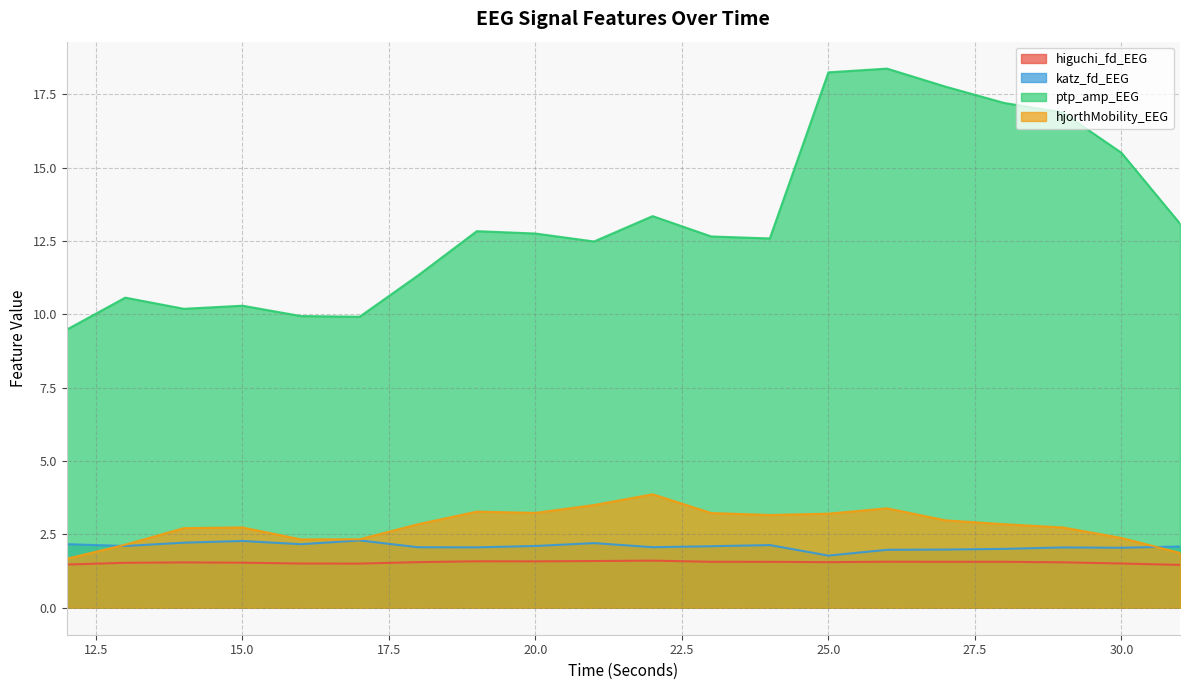

What is the maximum value for katz_fd_EEG?

2.3